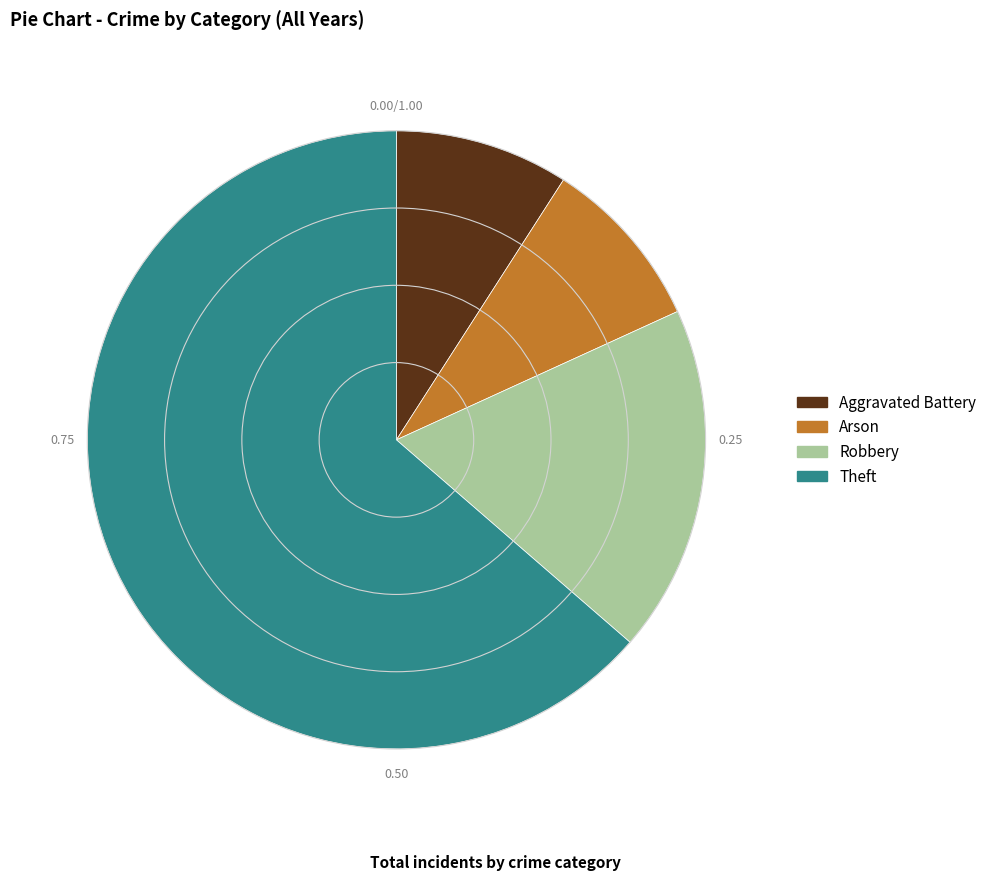

Is Robbery the majority of the pie?

No